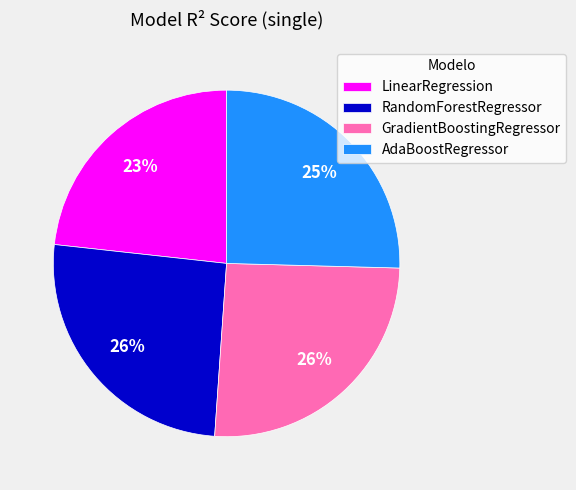

Which category has the smallest portion of the pie?

LinearRegression